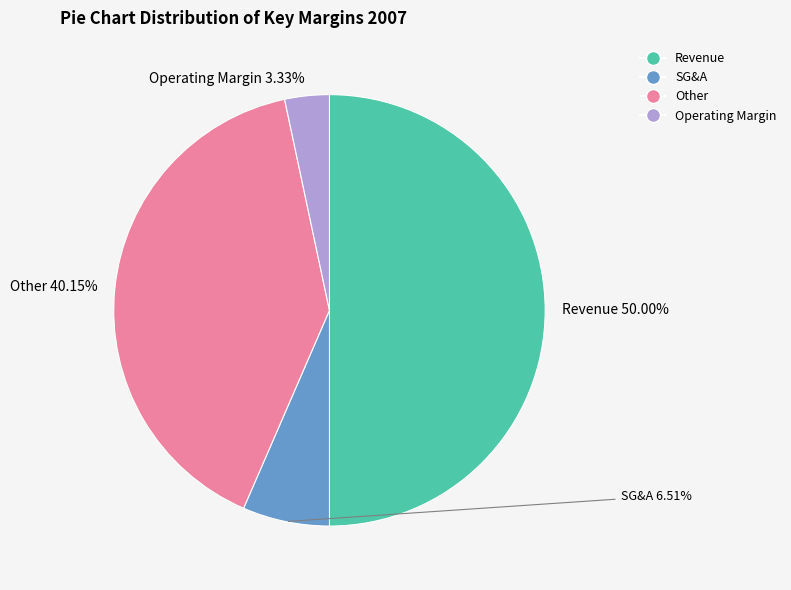

To the nearest percent, what portion does Operating Margin represent?

3%